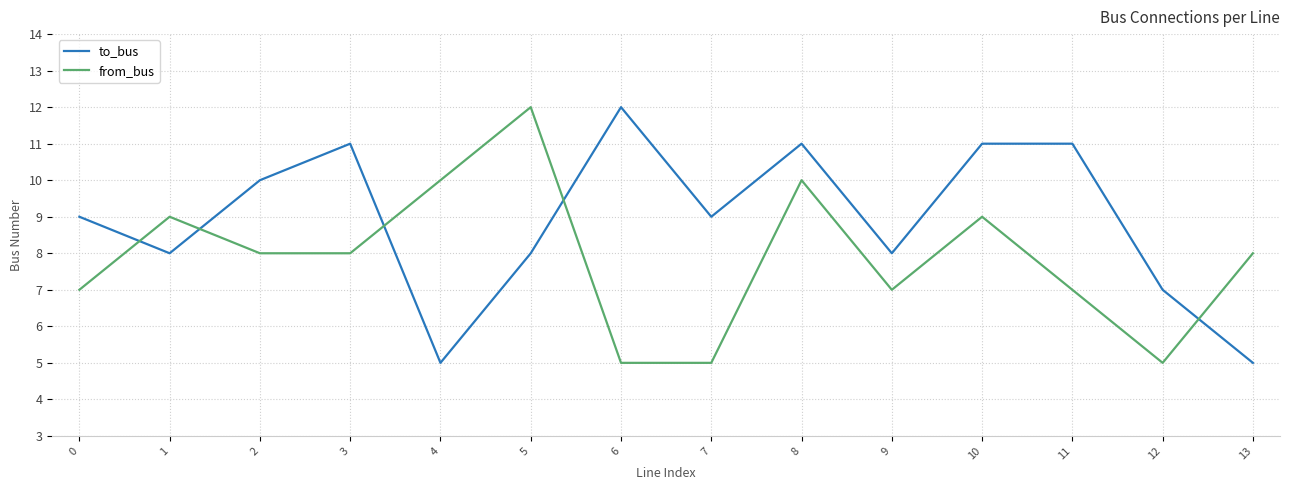

Is it true that from_bus equals 5 at 3?

False